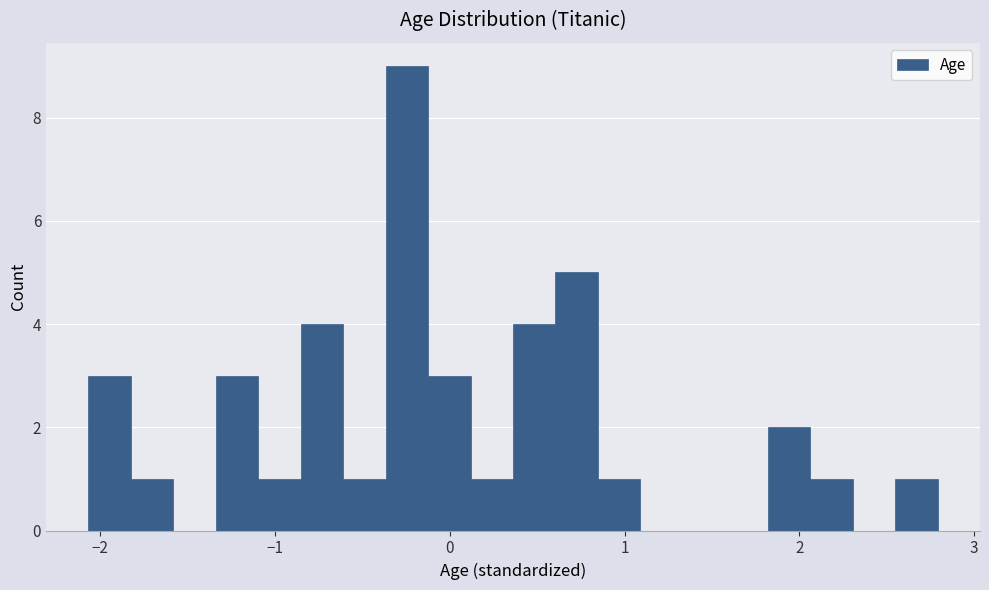

Around what value on the x-axis is the tallest bar? Give the approximate position of its centre, as read against the axis.

-0.2